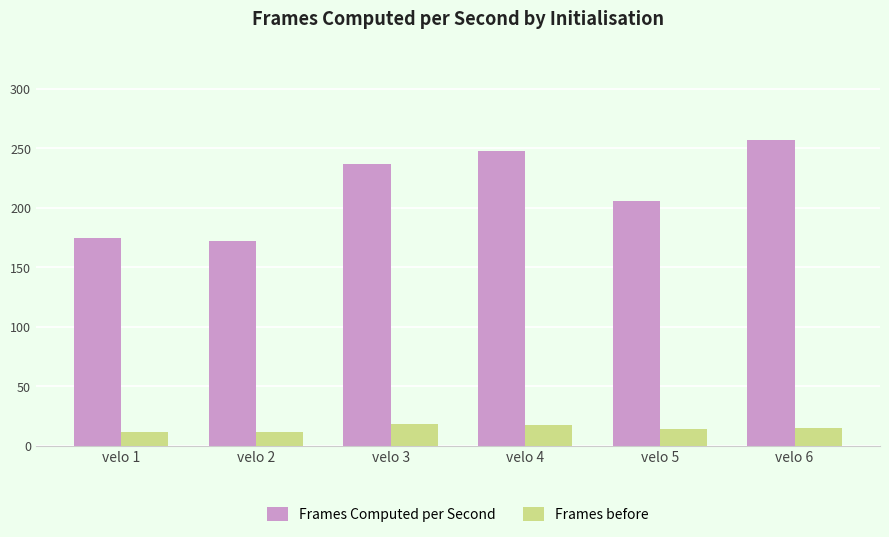

Which series changed the most between velo 3 and velo 6?

Frames Computed per Second